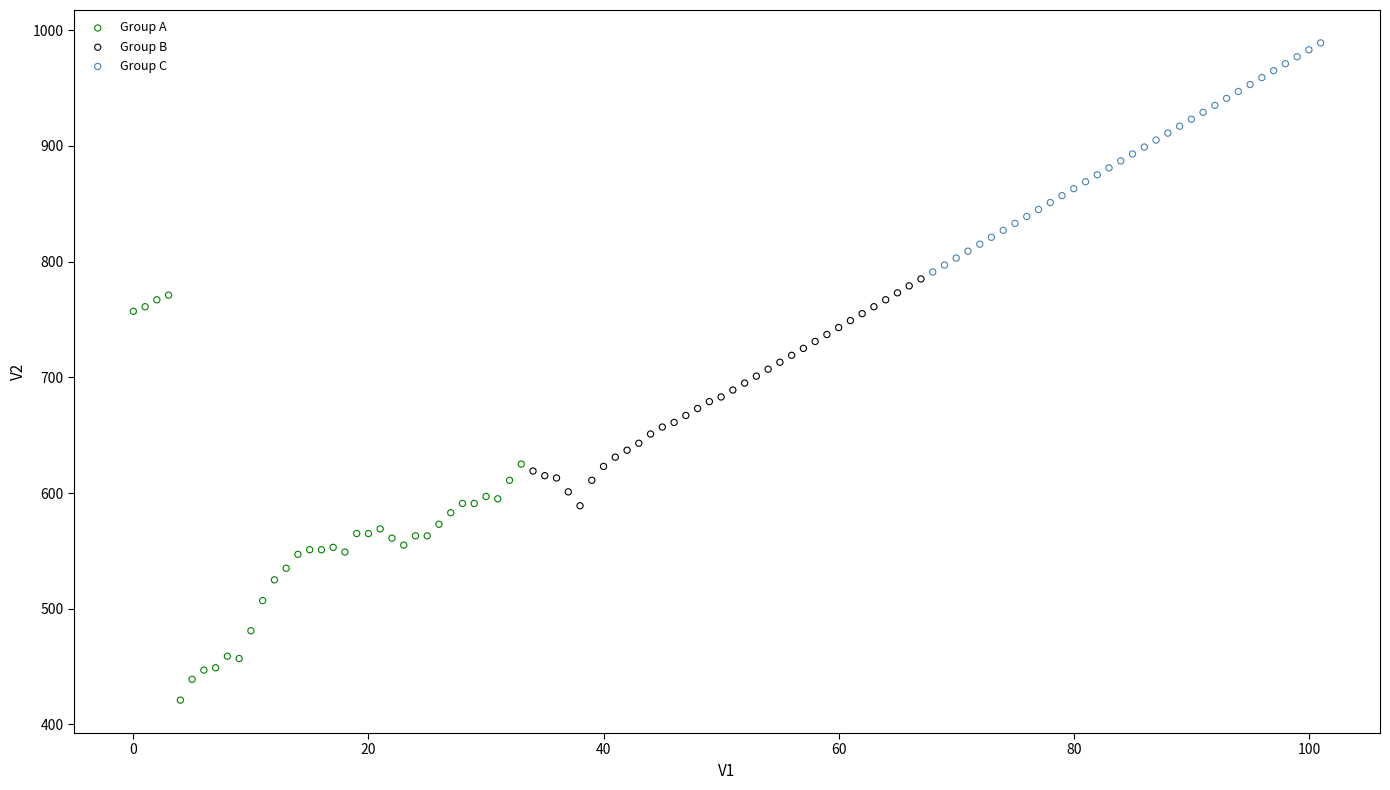

Which series contains the highest Y value?

Group C